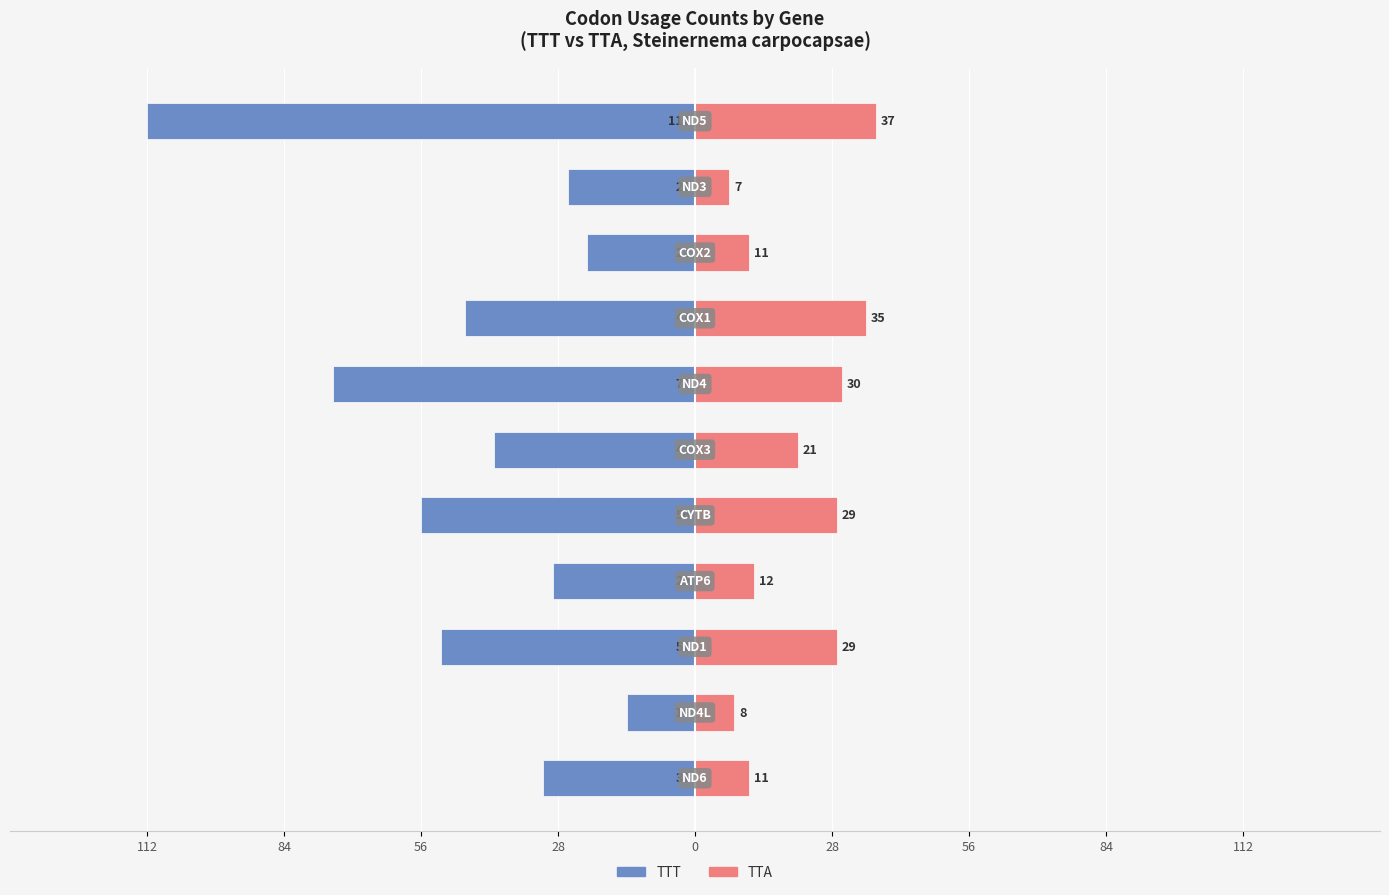

At 28, list the series in order from largest to smallest.

TTA, TTT